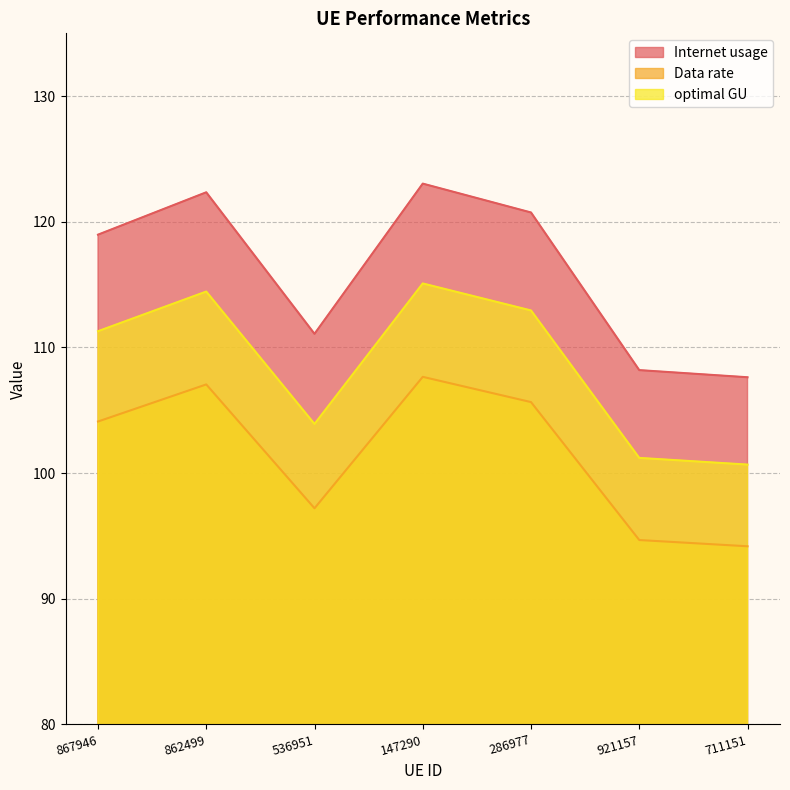

List the labels in order of Internet usage value, largest first.

147290, 862499, 286977, 867946, 536951, 921157, 711151